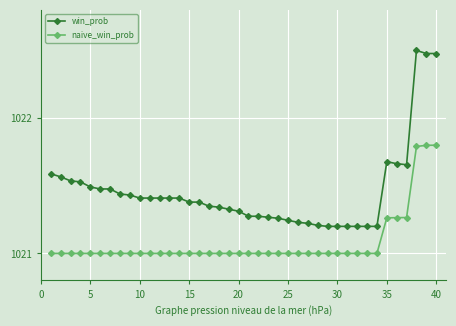

Rank the series by their average value, from highest to lowest.

win_prob, naive_win_prob